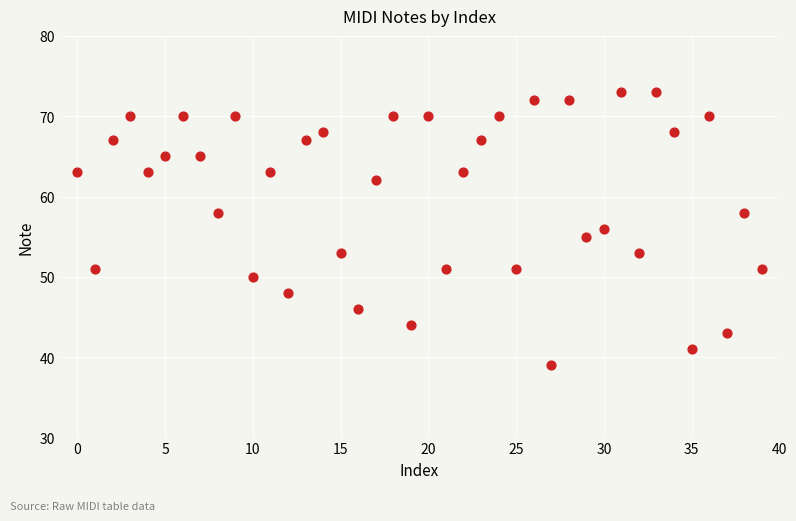

What is the range of Y values (max minus min)?

34